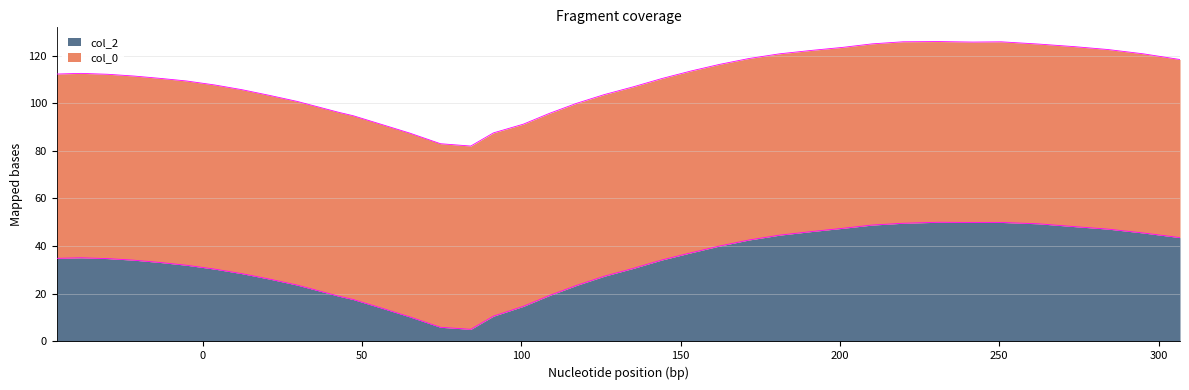

At 24, list the series in order from largest to smallest.

col_0, col_2